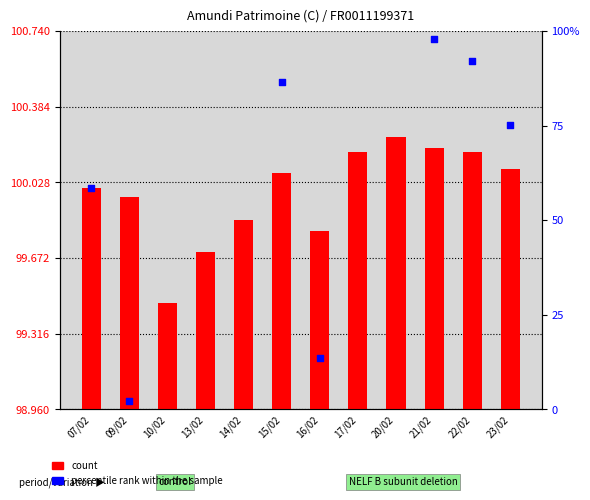

At which category is the sum across all series the highest?

20/02